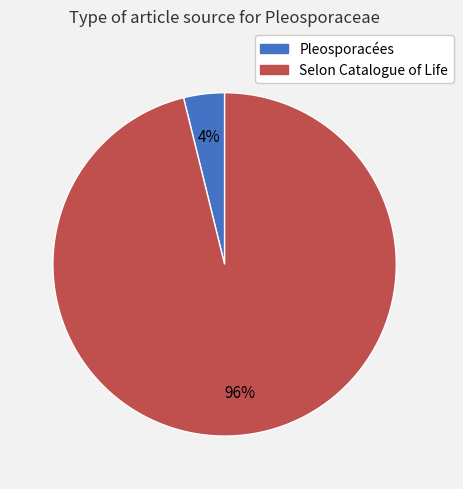

Is the sum of Selon Catalogue of Life and Pleosporacées greater than half?

Yes